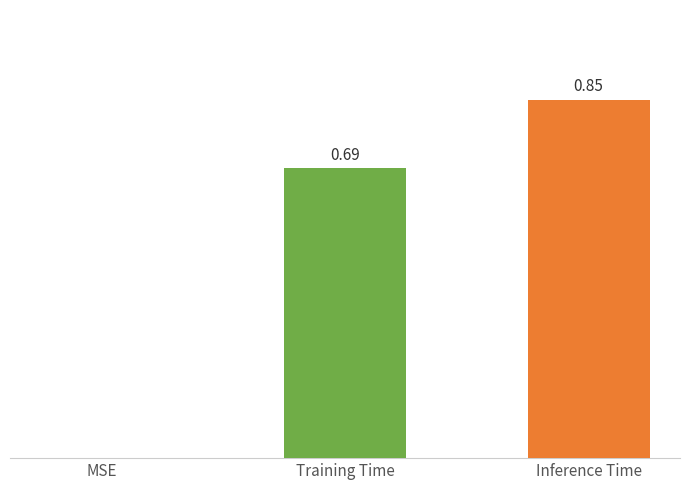

At which label is the value closest to 0?

MSE